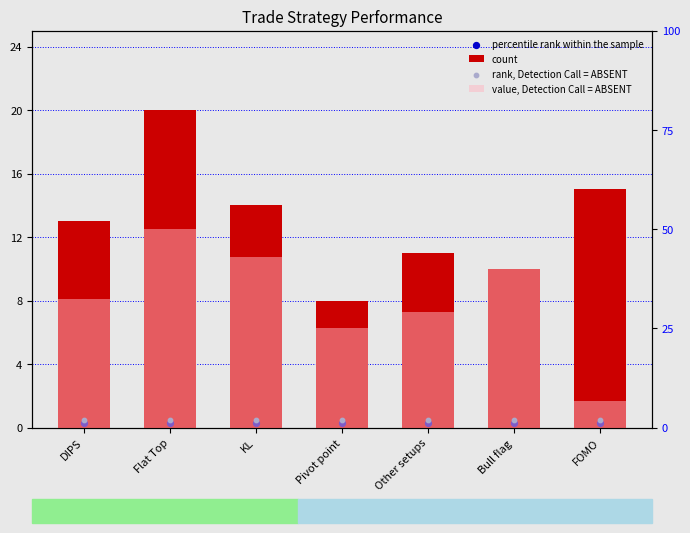

At which category is the sum across all series the highest?

Flat Top